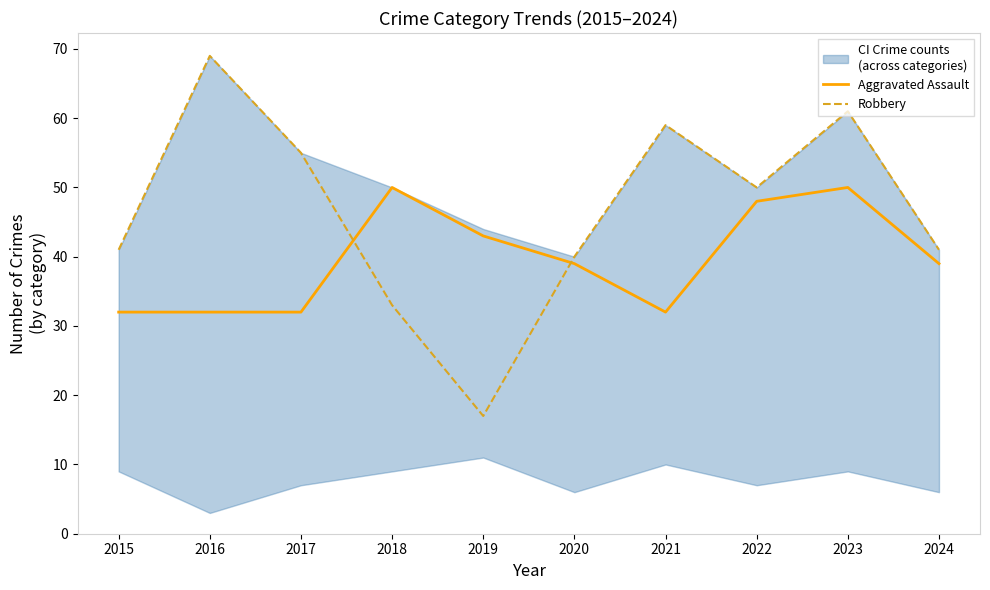

The Robbery series shows 33 at 2023. True or false?

False